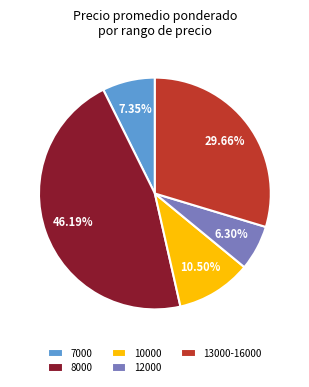

Rank the categories by value from lowest to highest.

12000, 7000, 10000, 13000-16000, 8000